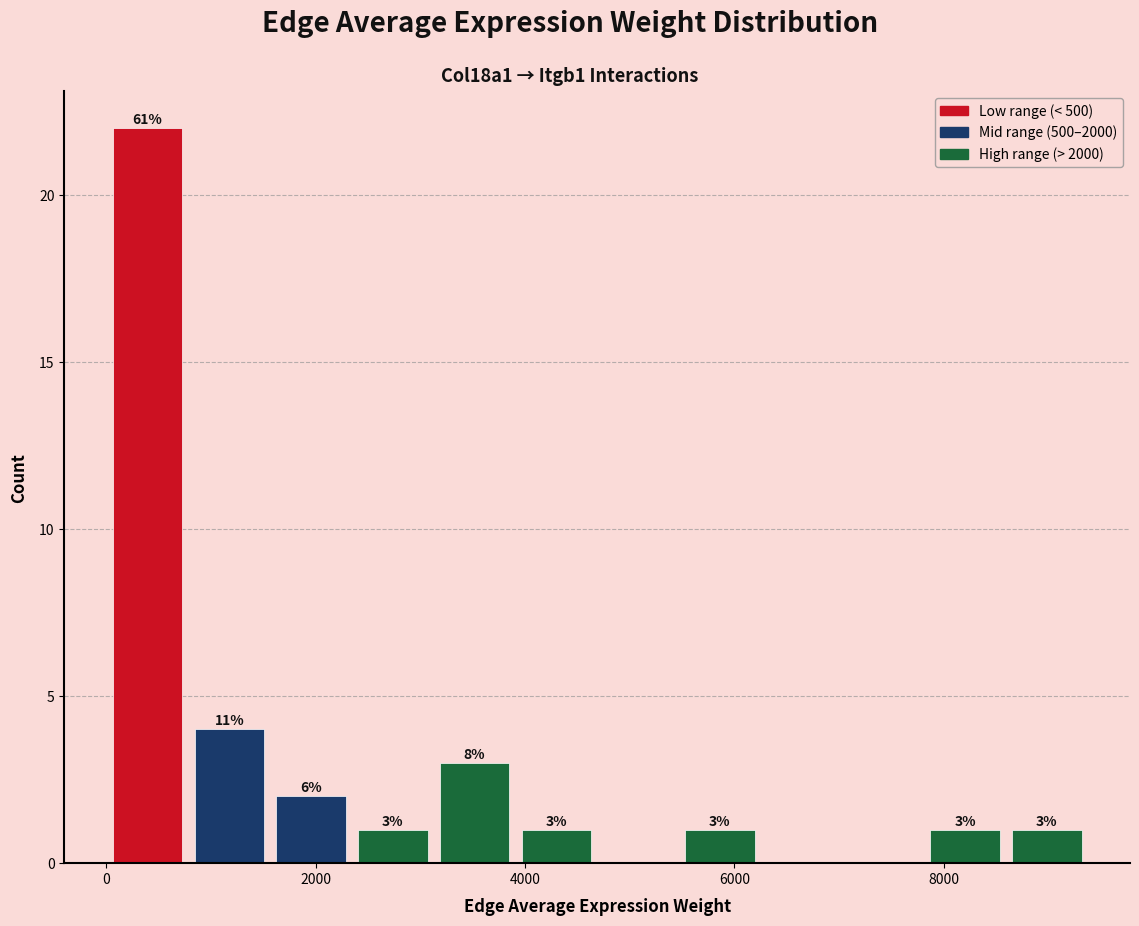

Around what value on the x-axis is the tallest bar? Give the approximate position of its centre, as read against the axis.

400